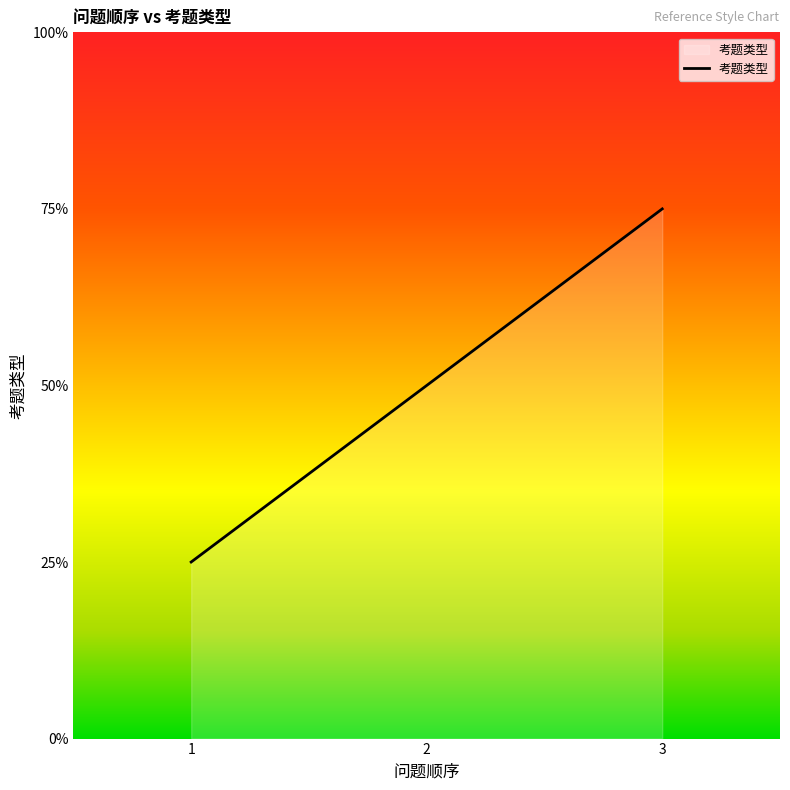

The chart shows a value of 3 at 2. True or false?

False